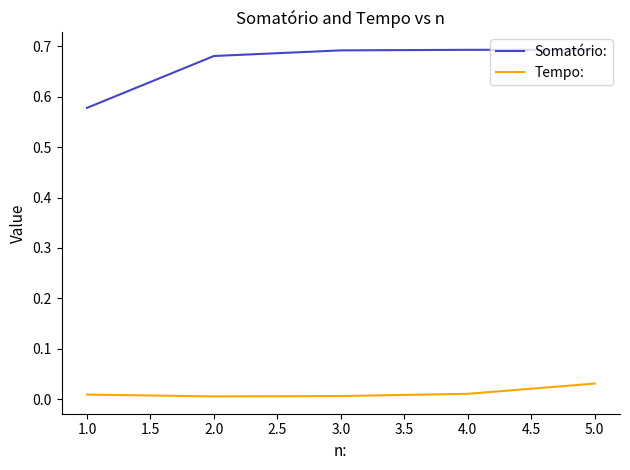

What position from the left is 2.0?

2